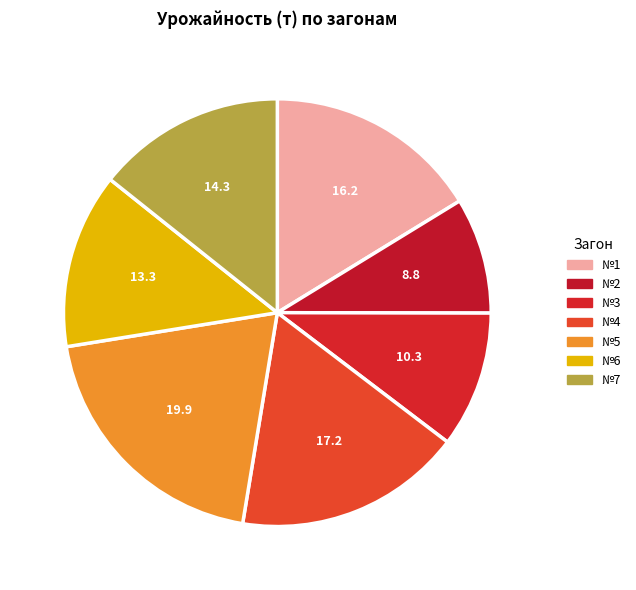

How many segments does this pie chart have?

7